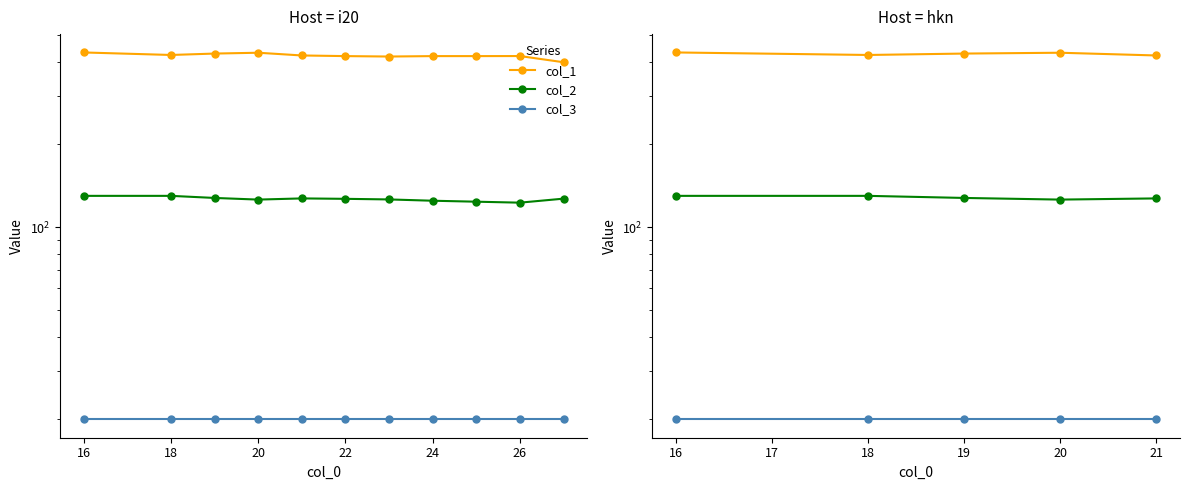

Between 20 and 21, which series saw the biggest shift?

col_1